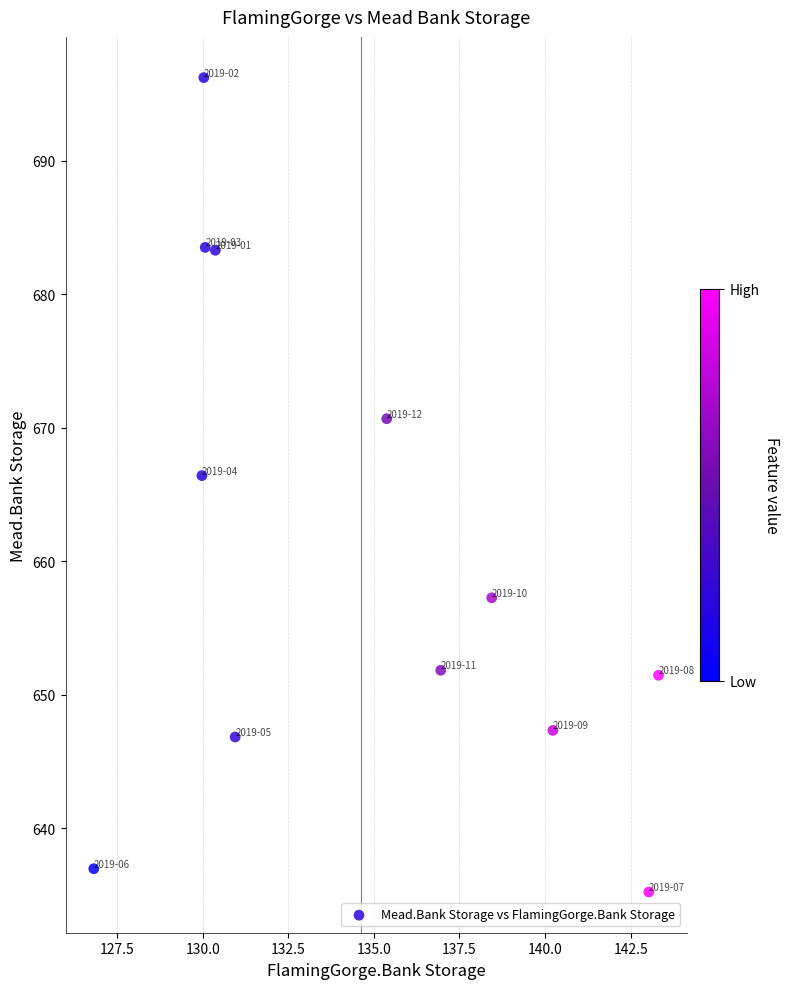

What Y value in the scatter plot is closest to 665?

666.4